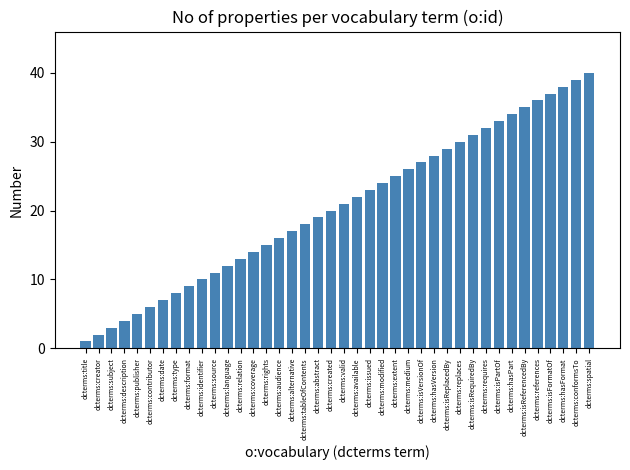

List the labels in order of value, largest first.

dcterms:spatial, dcterms:conformsTo, dcterms:hasFormat, dcterms:isFormatOf, dcterms:references, dcterms:isReferencedBy, dcterms:hasPart, dcterms:isPartOf, dcterms:requires, dcterms:isRequiredBy, dcterms:replaces, dcterms:isReplacedBy, dcterms:hasVersion, dcterms:isVersionOf, dcterms:medium, dcterms:extent, dcterms:modified, dcterms:issued, dcterms:available, dcterms:valid, dcterms:created, dcterms:abstract, dcterms:tableOfContents, dcterms:alternative, dcterms:audience, dcterms:rights, dcterms:coverage, dcterms:relation, dcterms:language, dcterms:source, dcterms:identifier, dcterms:format, dcterms:type, dcterms:date, dcterms:contributor, dcterms:publisher, dcterms:description, dcterms:subject, dcterms:creator, dcterms:title